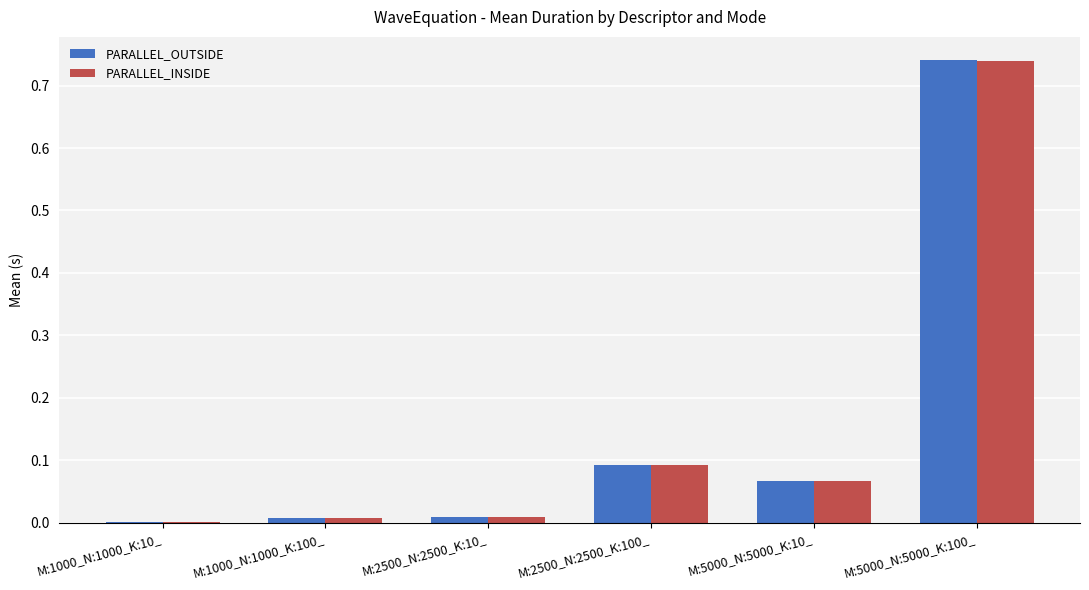

Count the number of data series in this chart.

2